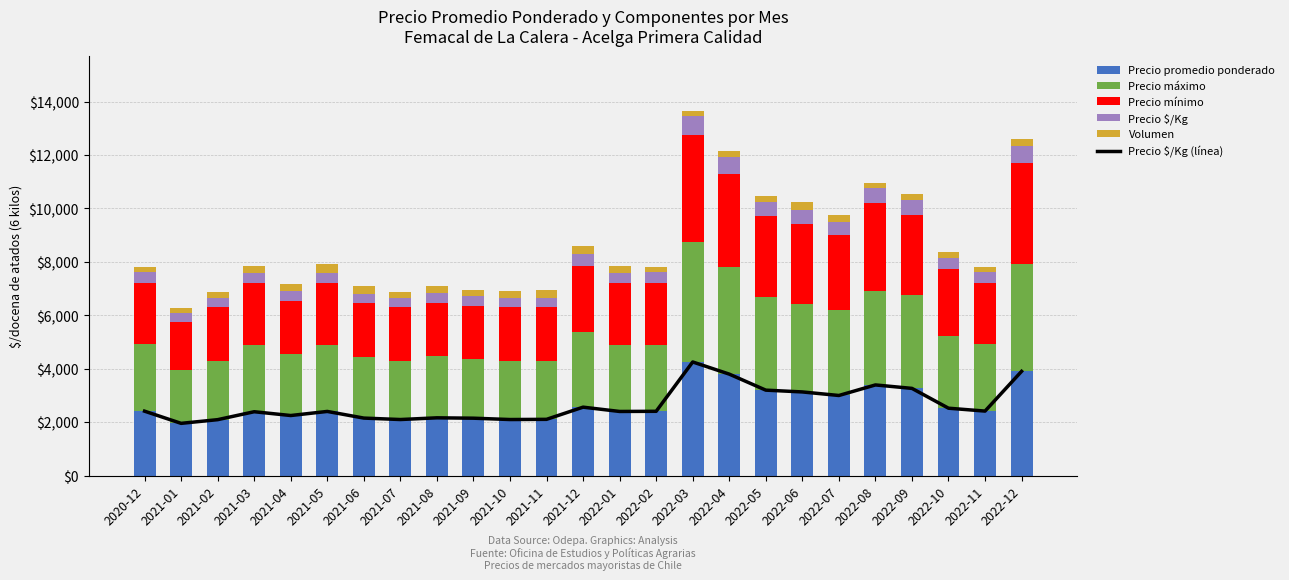

At which label does Precio $/Kg first exceed 401?

2020-12